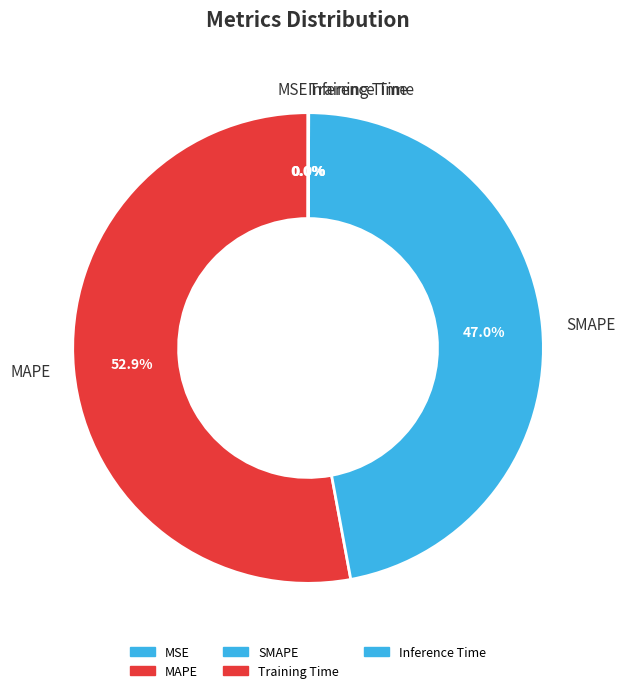

Which has a higher value, MAPE or SMAPE?

MAPE